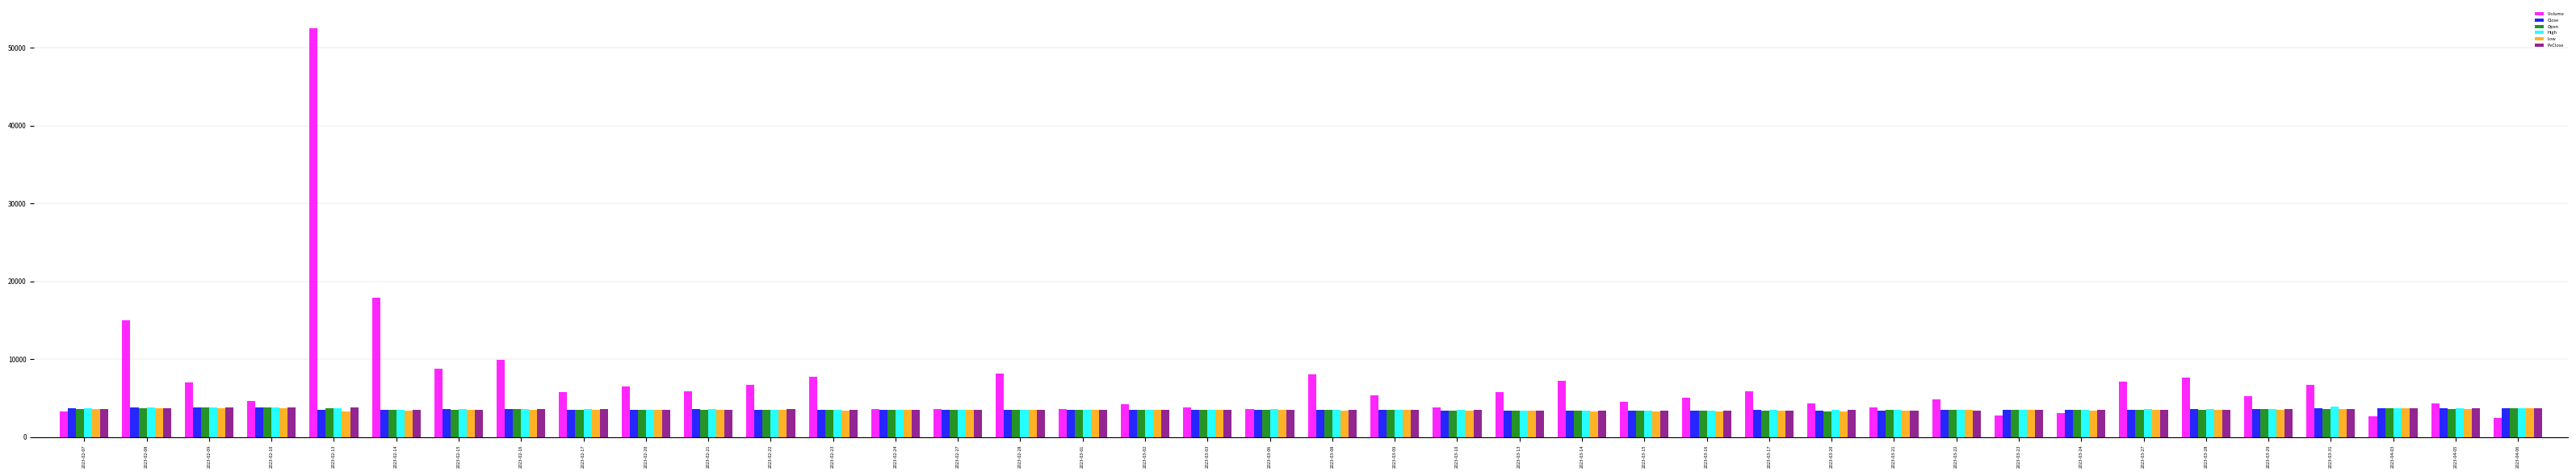

The value of Low at 2023-03-14 is 5561.7. True or false?

False